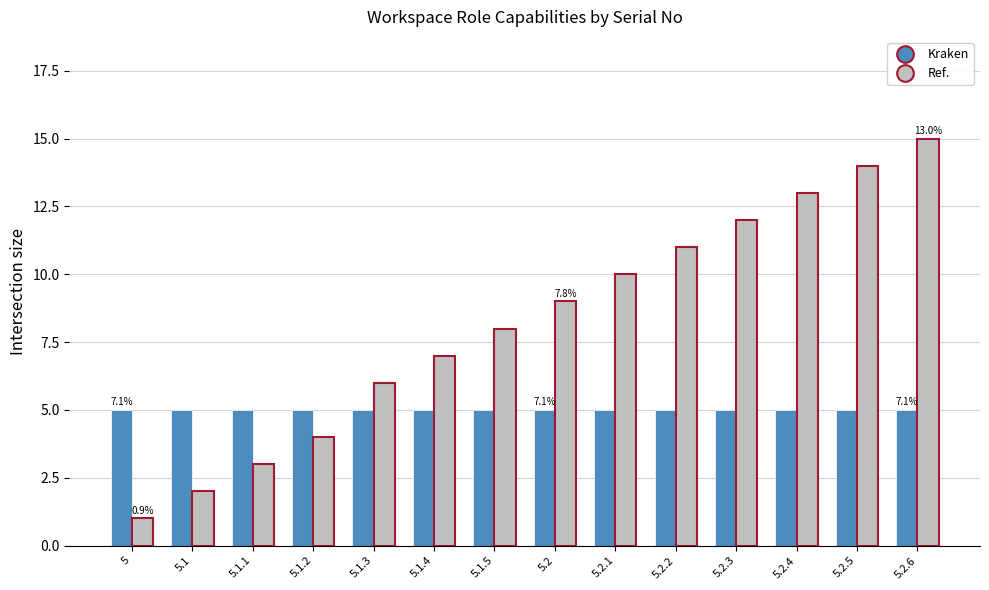

Reading left to right, extract all data points from this chart.

Kraken: 5=5	5.1=5	5.1.1=5	5.1.2=5	5.1.3=5	5.1.4=5	5.1.5=5	5.2=5	5.2.1=5	5.2.2=5	5.2.3=5	5.2.4=5	5.2.5=5	5.2.6=5
Ref.: 5=1	5.1=2	5.1.1=3	5.1.2=4	5.1.3=6	5.1.4=7	5.1.5=8	5.2=9	5.2.1=10	5.2.2=11	5.2.3=12	5.2.4=13	5.2.5=14	5.2.6=15